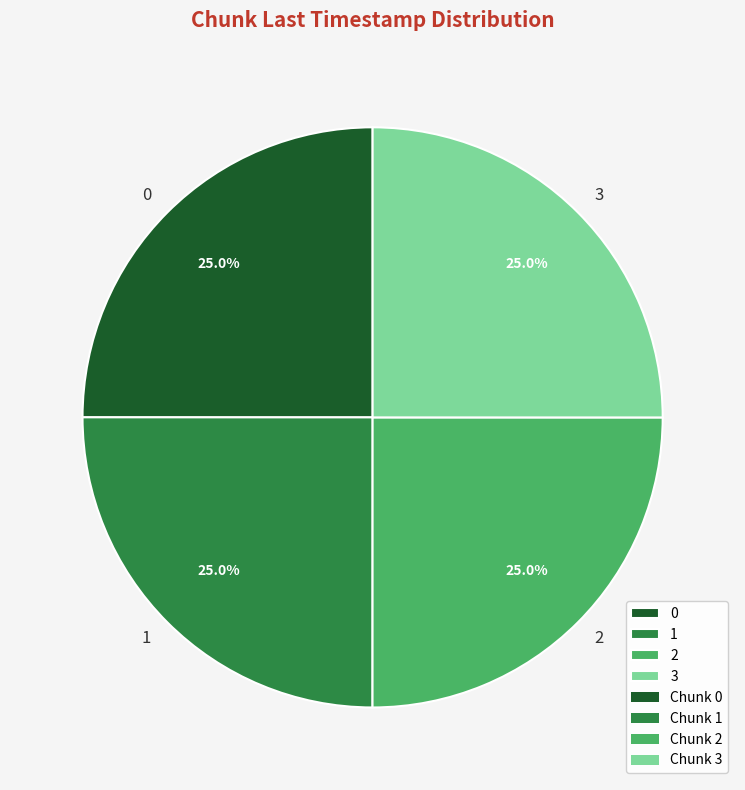

How many slices are in this pie chart?

4